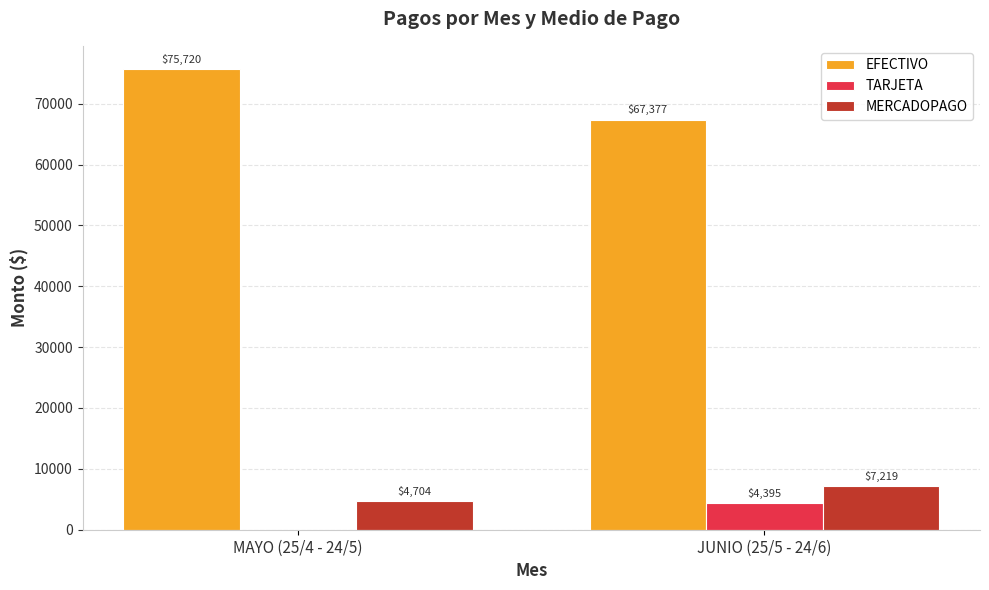

What is the approximate value of EFECTIVO at MAYO (25/4 - 24/5)?

75720.1